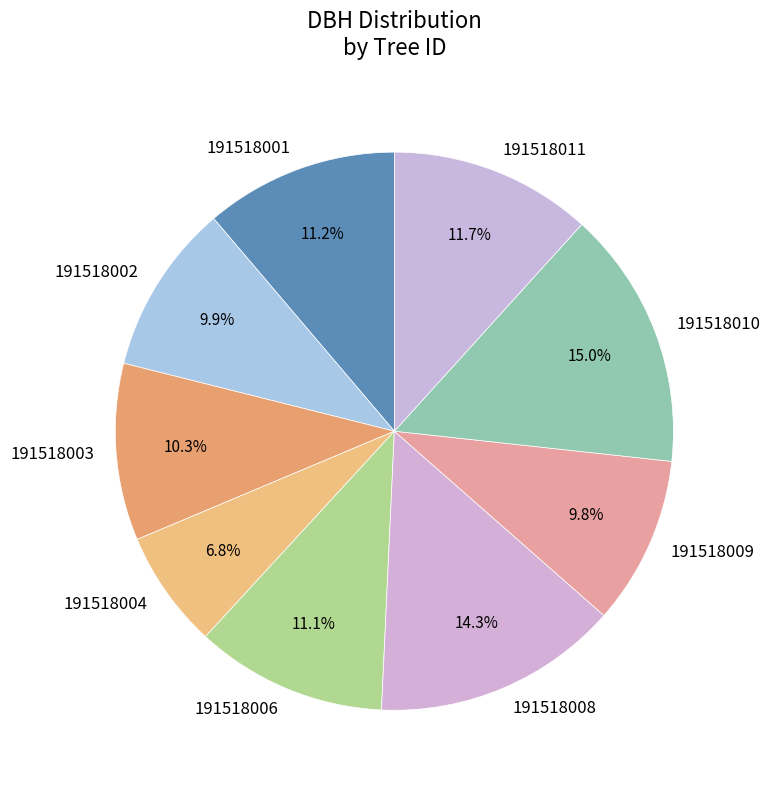

To the nearest percent, what is the average slice percentage?

11%